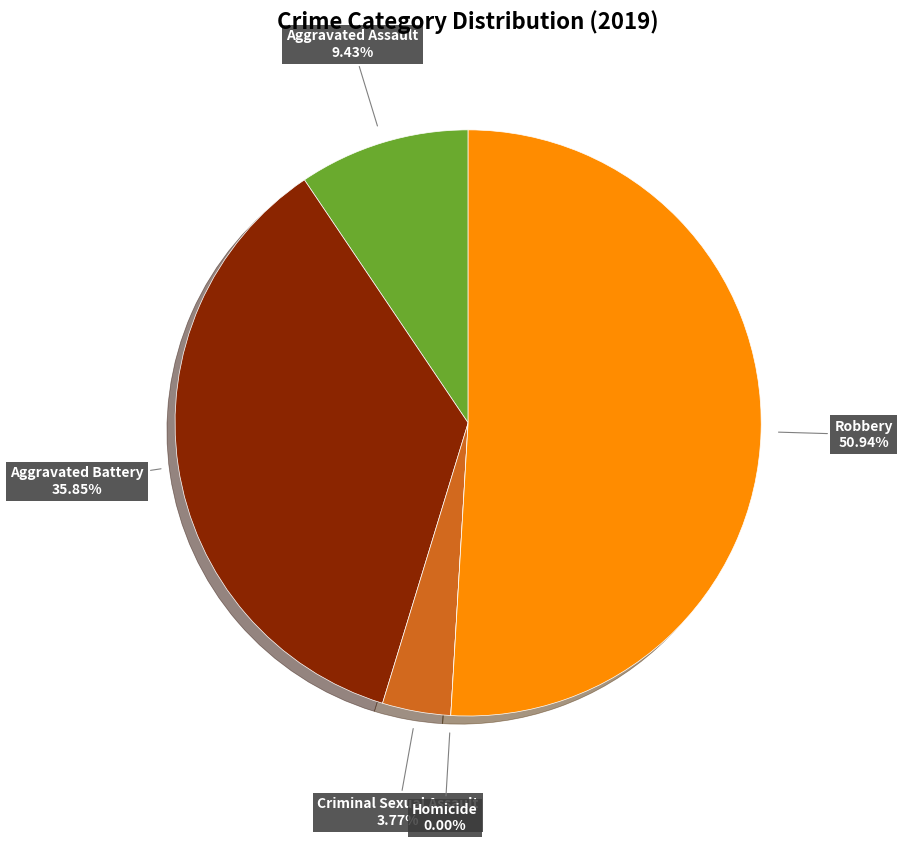

To the nearest percent, what is the difference between the Aggravated Battery and Robbery slice percentages?

15%